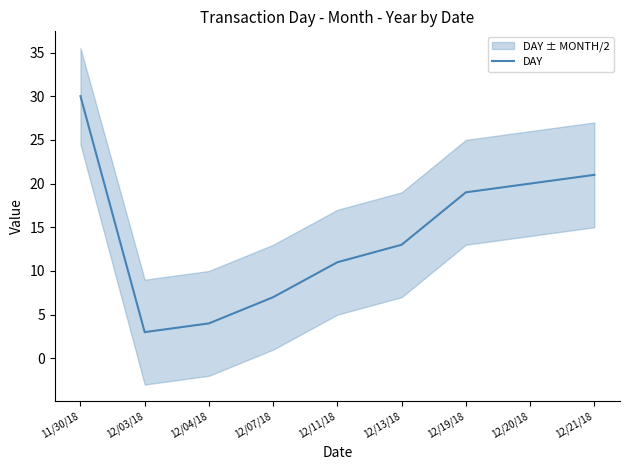

What is the change in value from 12/13/18 to 12/20/18?

+7